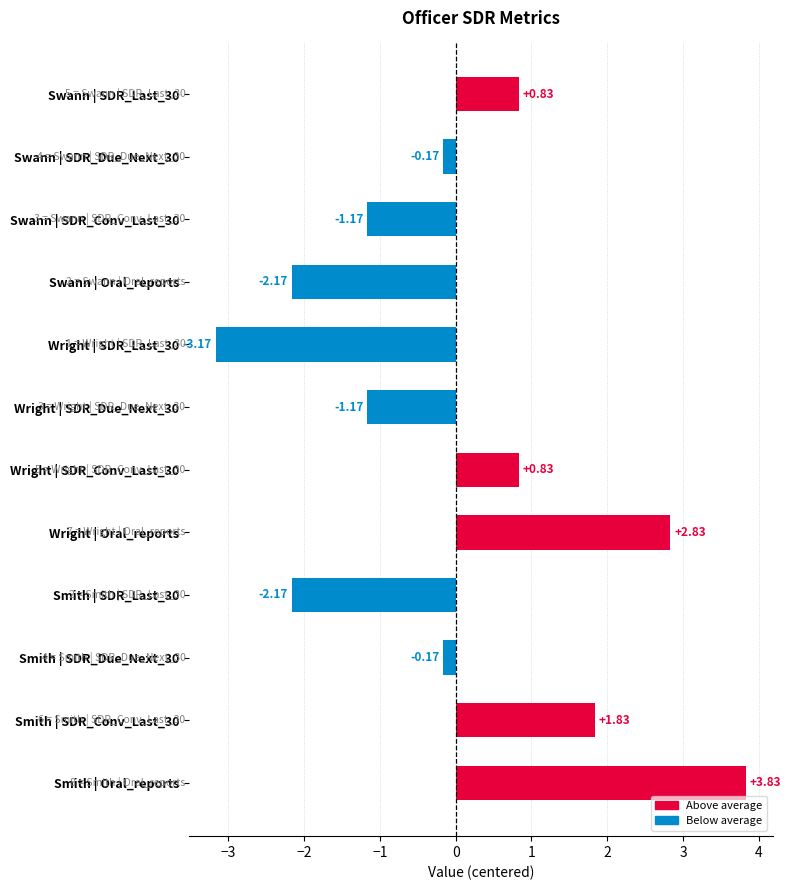

Between Swann | SDR_Last_30 and Wright | SDR_Due_Next_30, which is larger?

Swann | SDR_Last_30